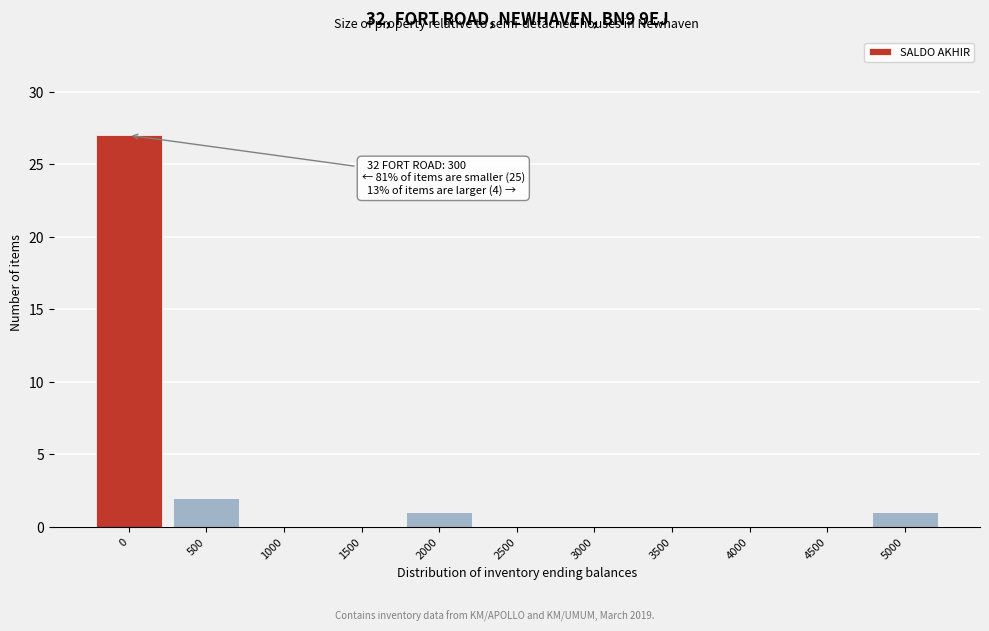

Reading right to left, extract all data points from this chart.

5000=1	4500=0	4000=0	3500=0	3000=0	2500=0	2000=1	1500=0	1000=0	500=2	0=27